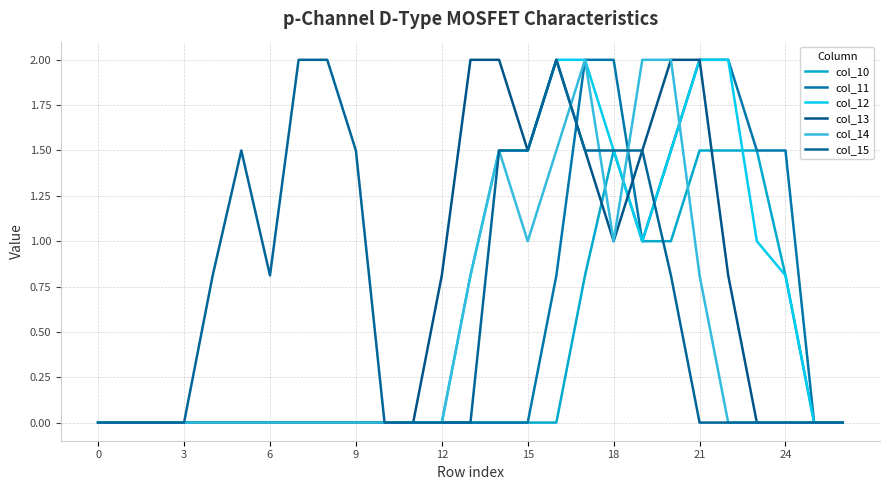

Which series has the widest spread of values?

col_11